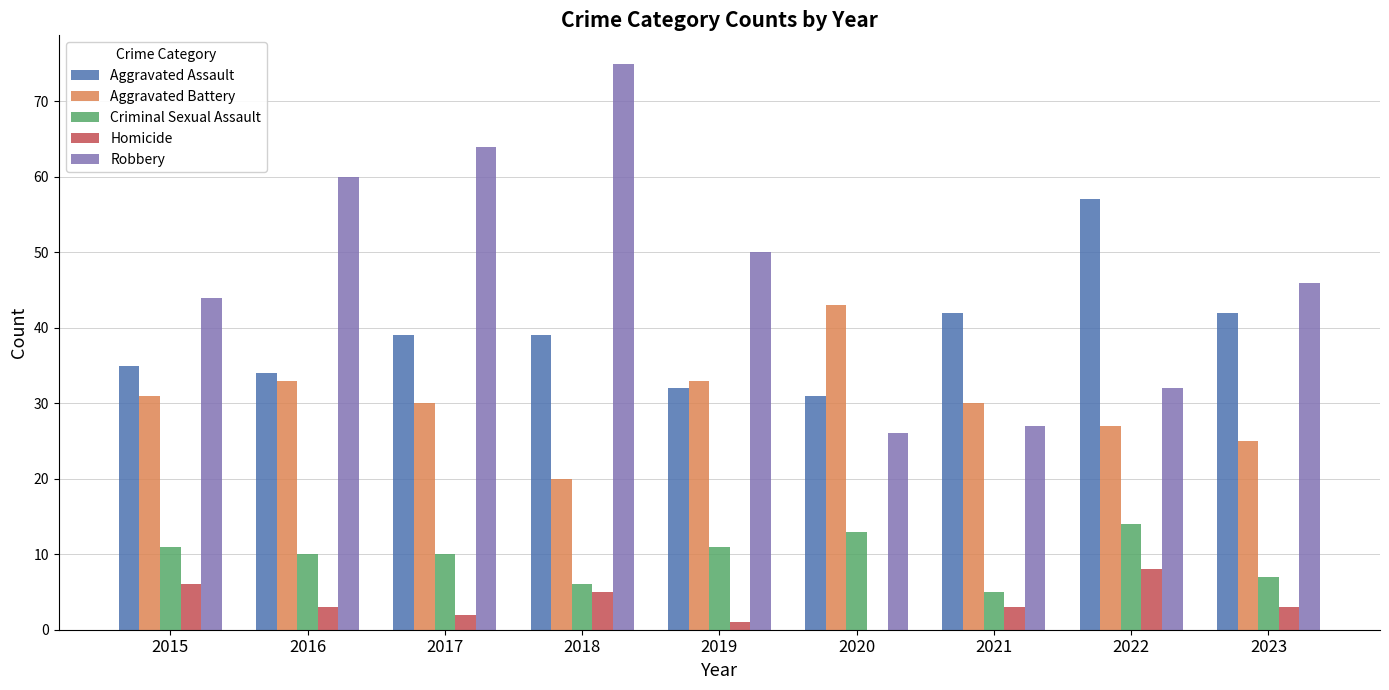

At which label does Aggravated Assault reach its peak?

2022